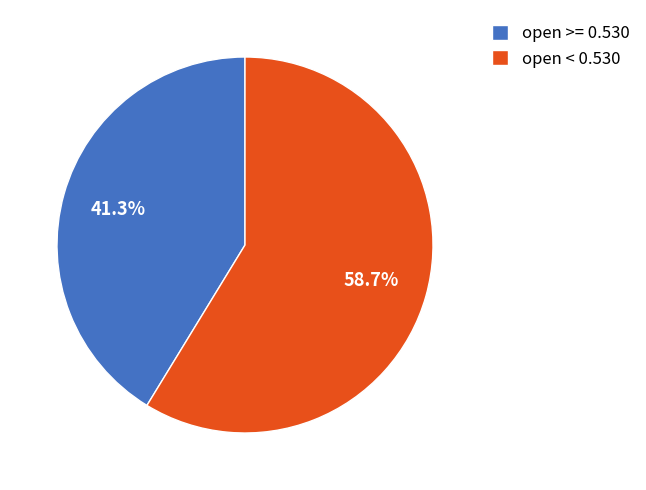

What is the largest slice in the pie chart?

open < 0.530